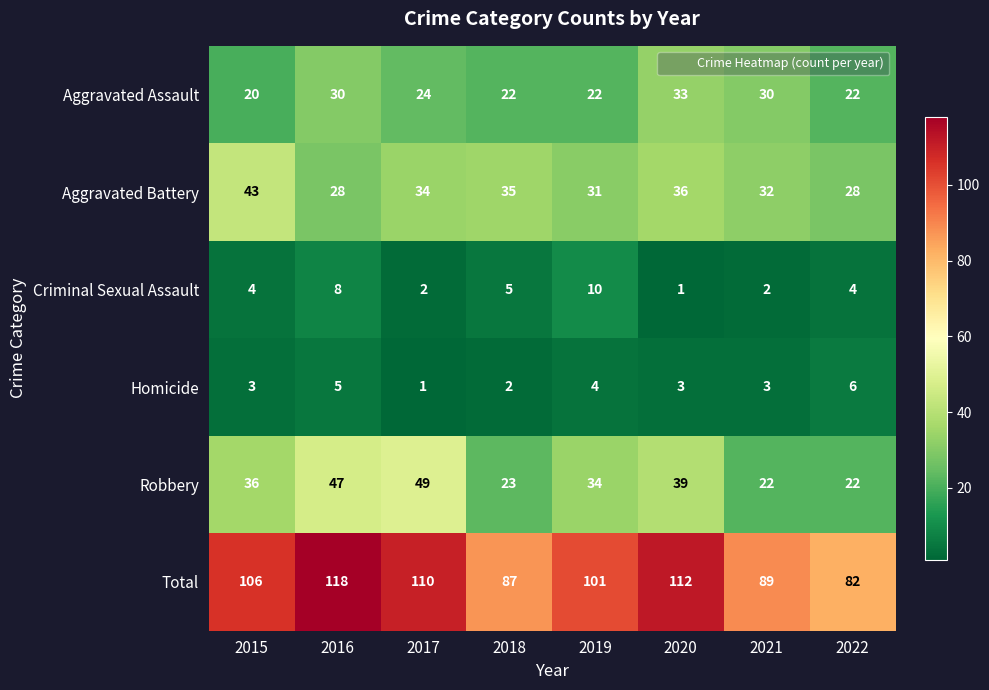

What is the sum of the Criminal Sexual Assault values at 2019 and 2020?

11